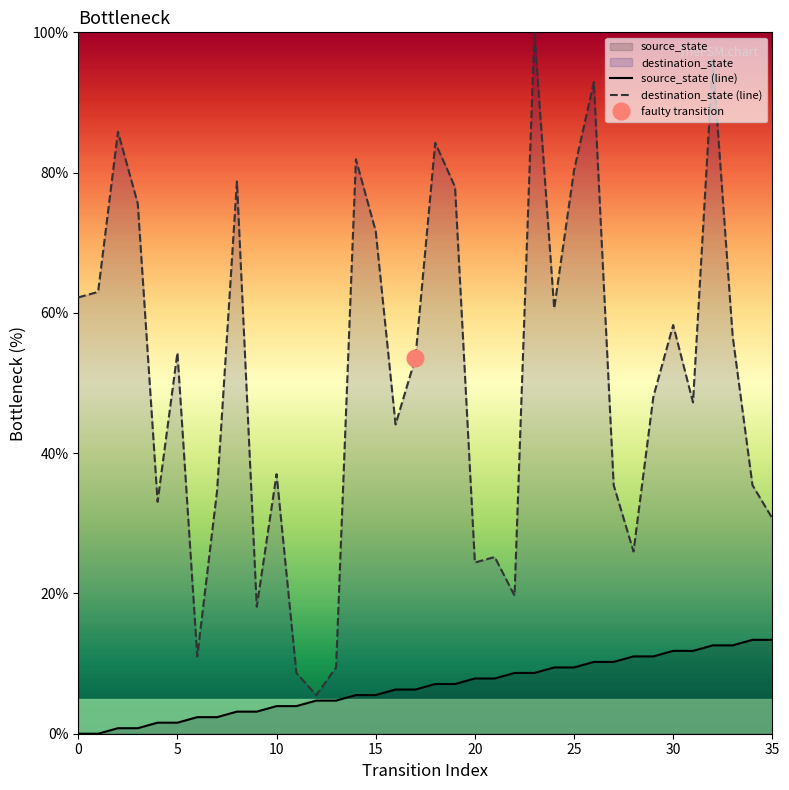

Does the chart have visible grid lines?

No